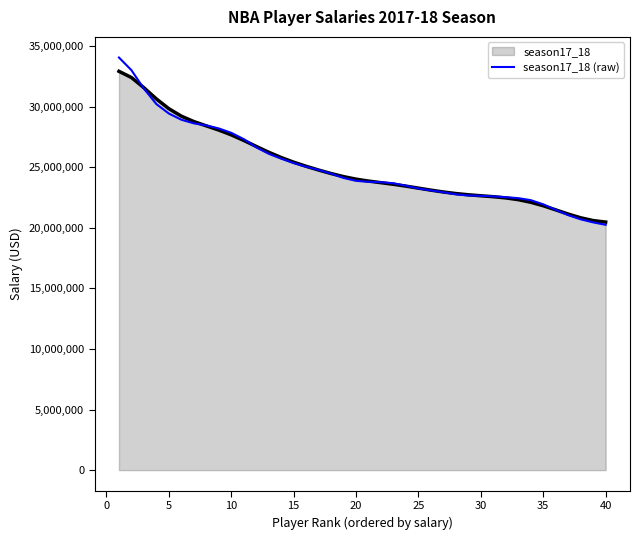

What is the minimum value shown in the chart?

20243058.9